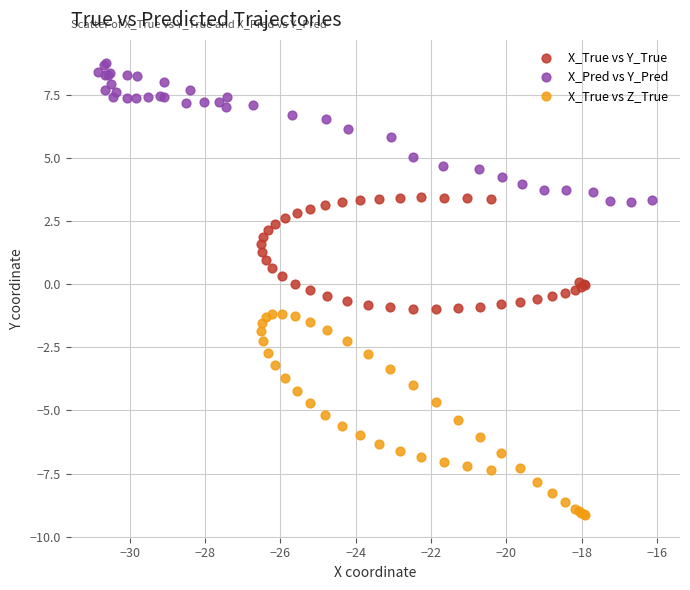

Which series contains the lowest Y value?

X_True vs Z_True